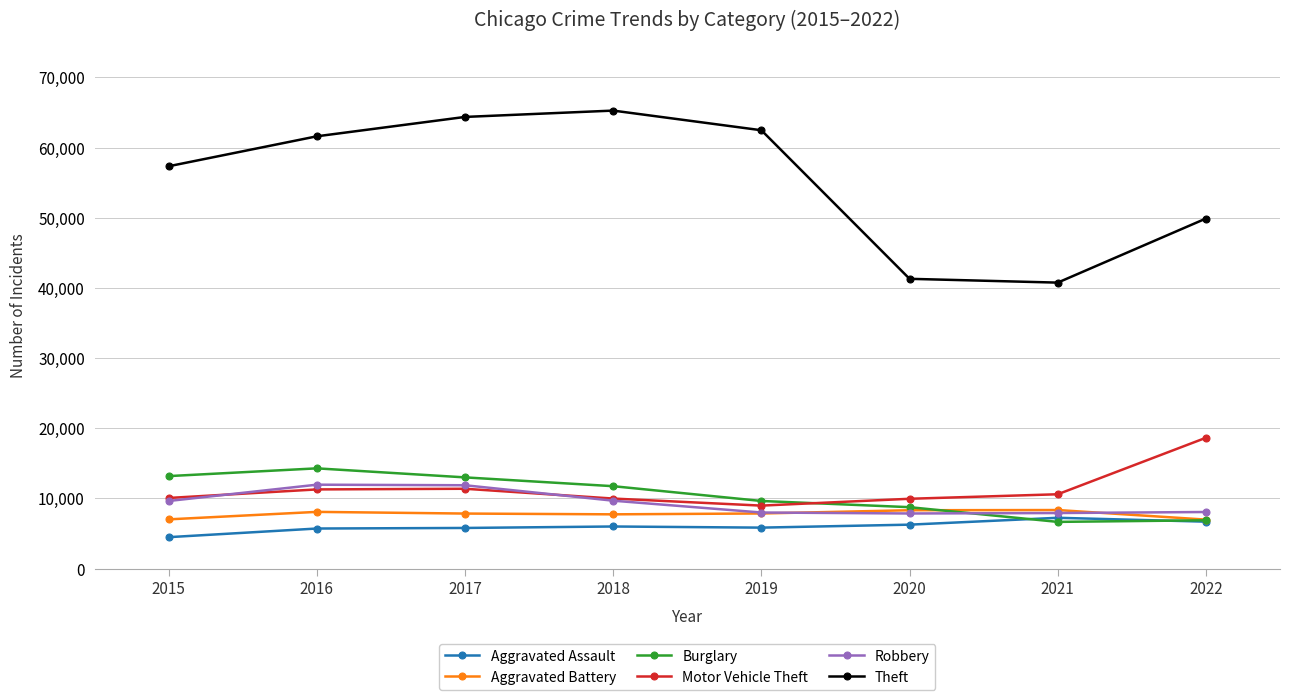

How many distinct data groups are displayed?

6